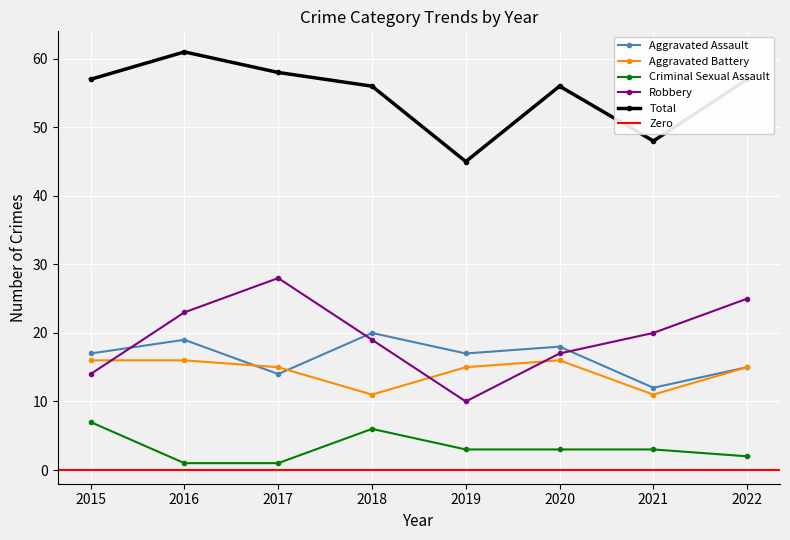

What is the smallest value displayed?

1